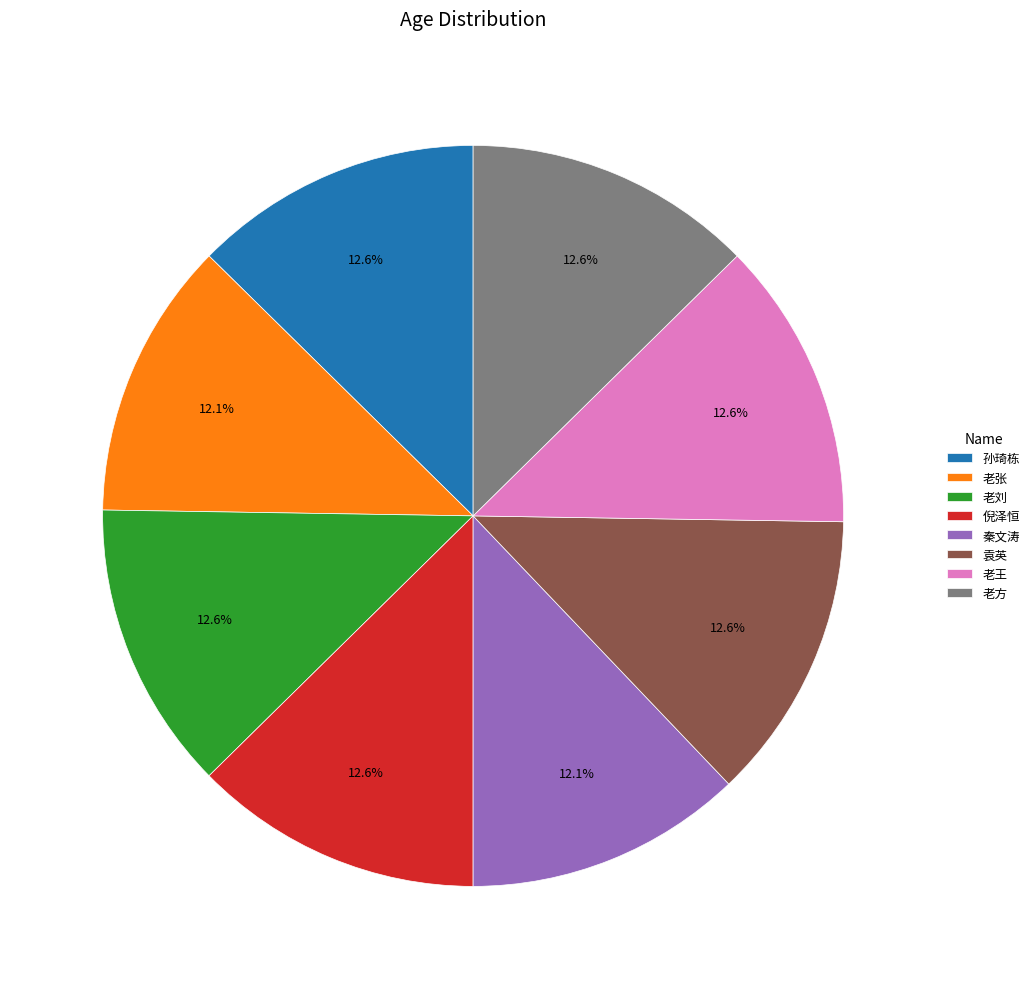

Approximately how many times larger is the value at 袁英 compared to 秦文涛?

1.0